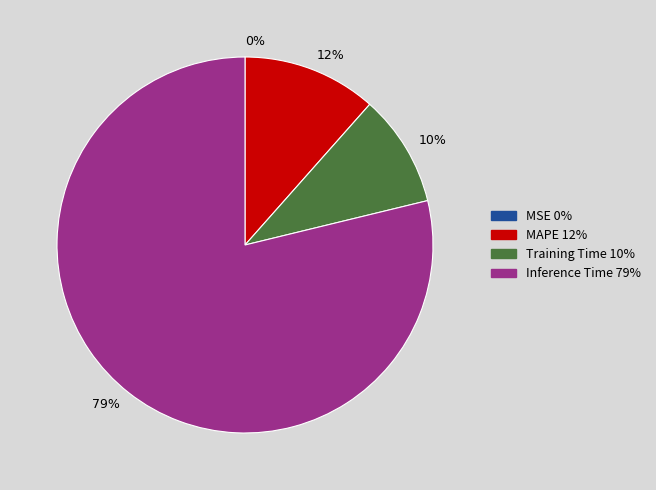

What is the majority slice?

79%